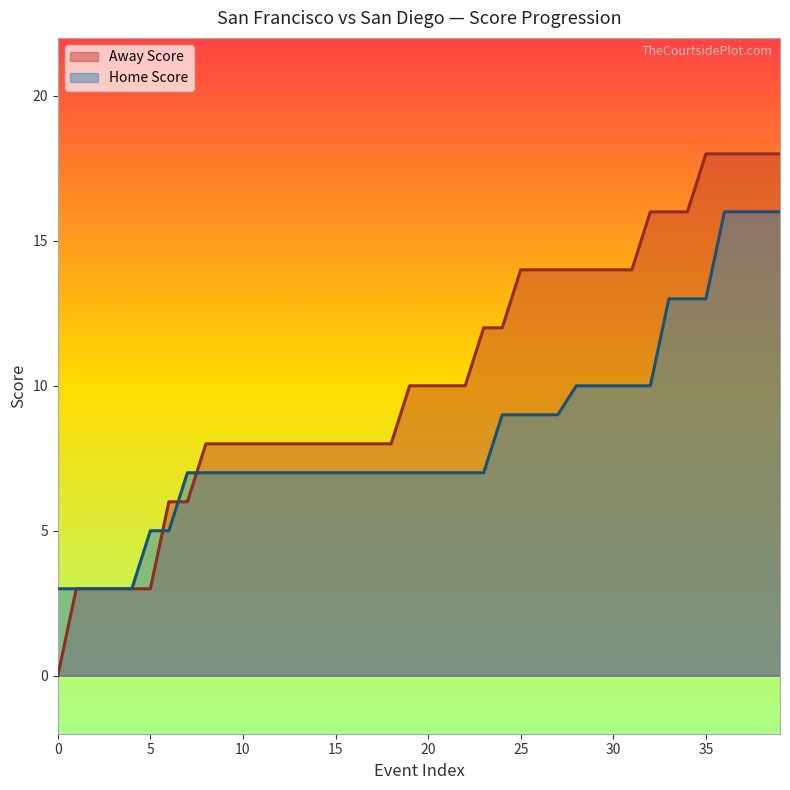

Which series has the widest spread of values?

Away Score